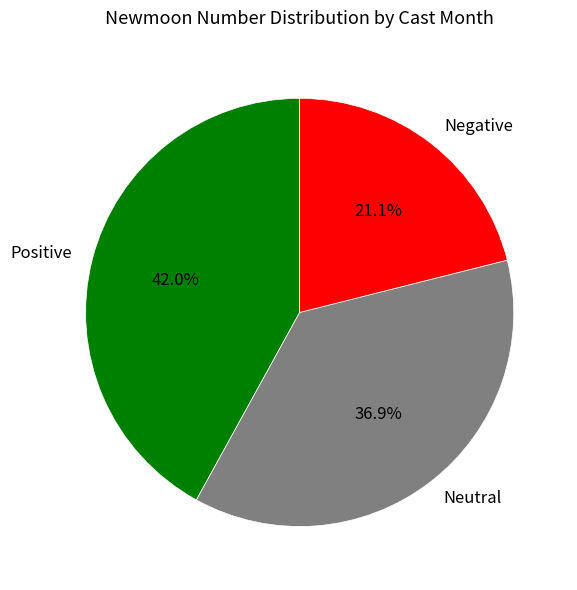

Is there a majority slice in this chart?

No